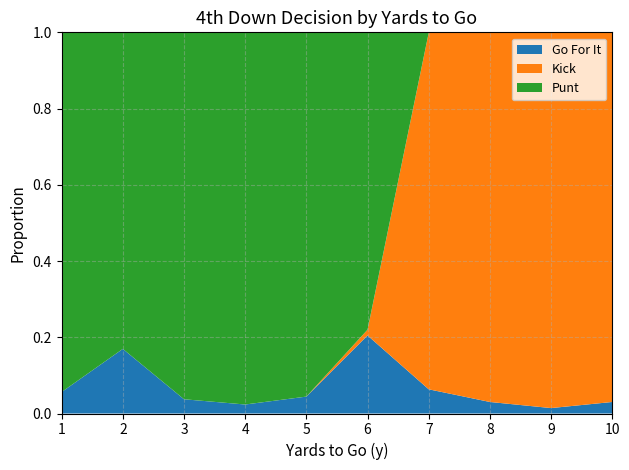

The Go For It series shows 0.3 at 2. True or false?

False